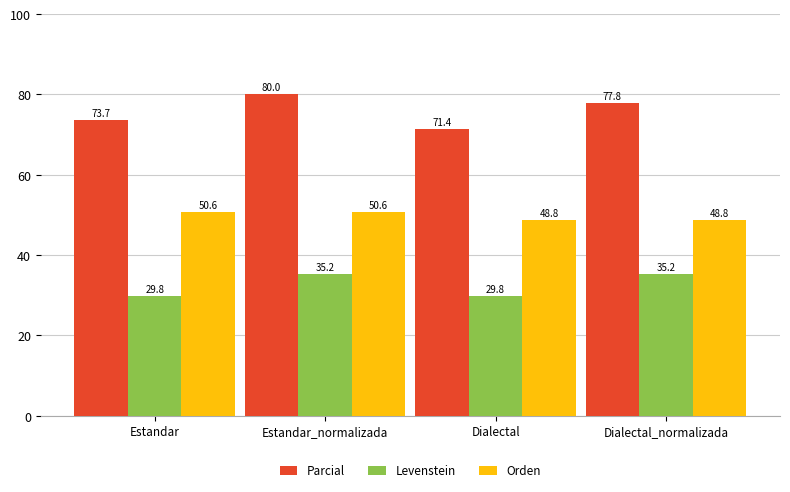

The value of Parcial at Estandar_normalizada is 21.6. True or false?

False